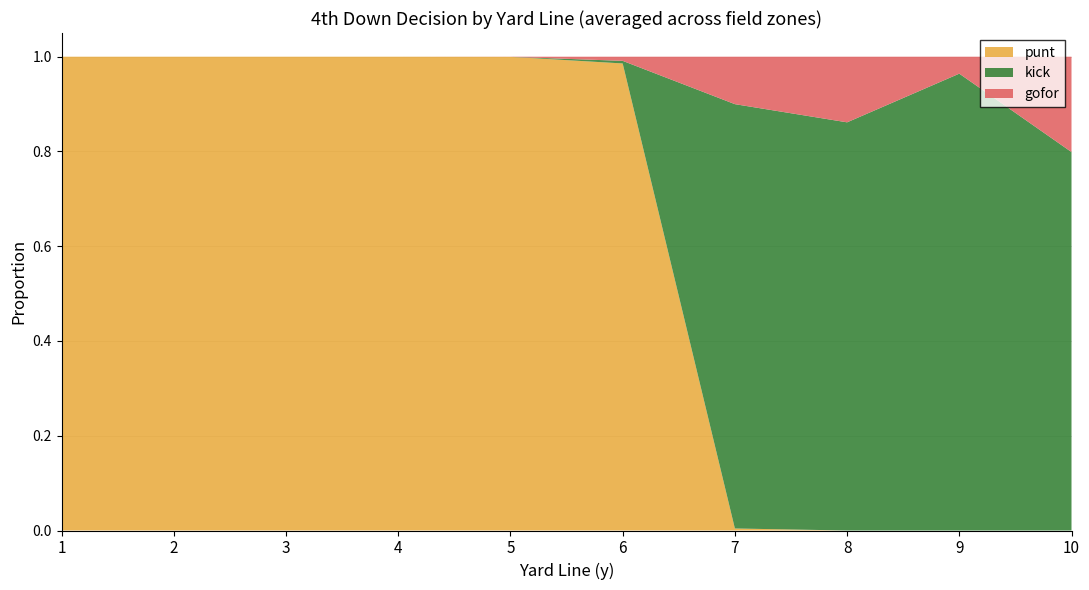

Is it true that punt equals -0.5 at 10?

False